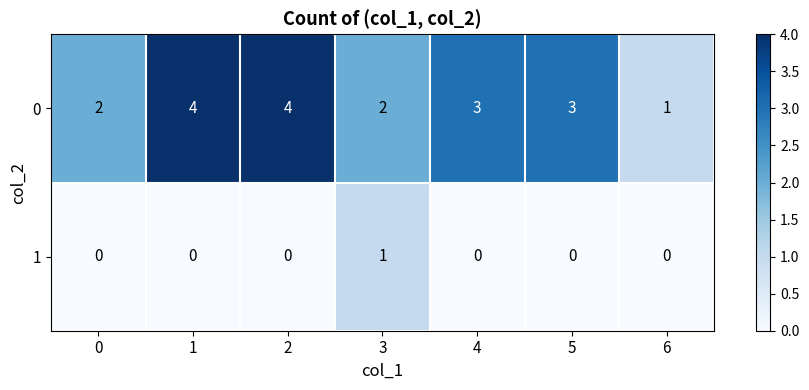

What is the difference between the maximum and minimum values in the 0 series?

3